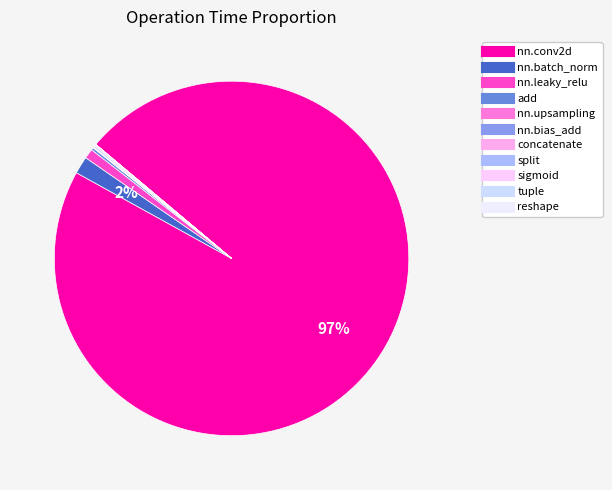

How many slices are in this pie chart?

11